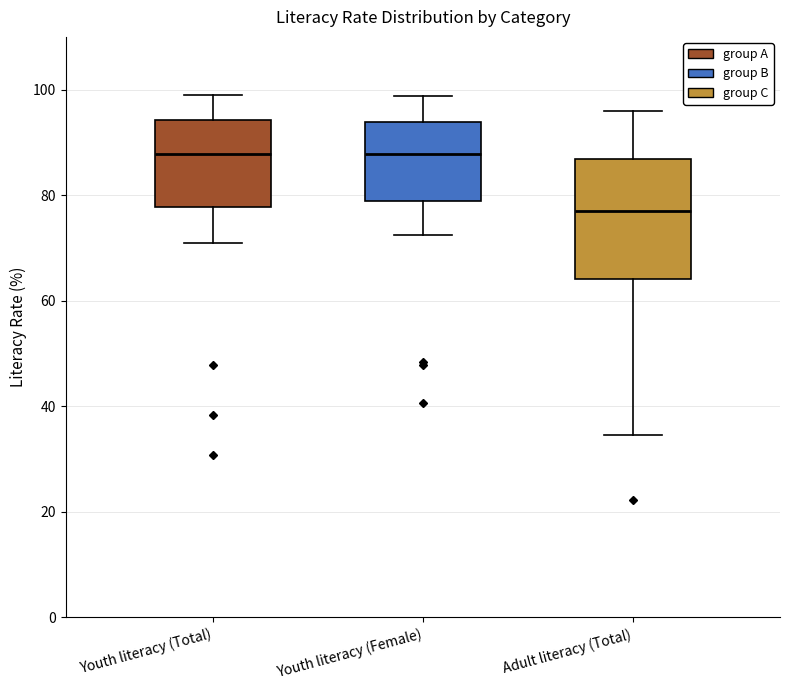

Reading left to right, read every box against the y-axis: the position of its median line, the range the box covers, and the ends of its whiskers. The values are not printed on the chart, so give them approximately, as read against the axis.

Youth literacy (Total): median 88, box 78 to 94, whiskers 70 to 100
Youth literacy (Female): median 88, box 78 to 94, whiskers 72 to 98
Adult literacy (Total): median 78, box 64 to 86, whiskers 34 to 96